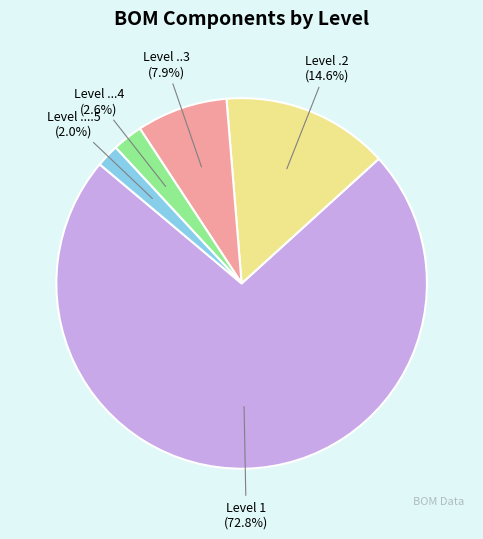

Which category has the smallest portion of the pie?

Level ....5